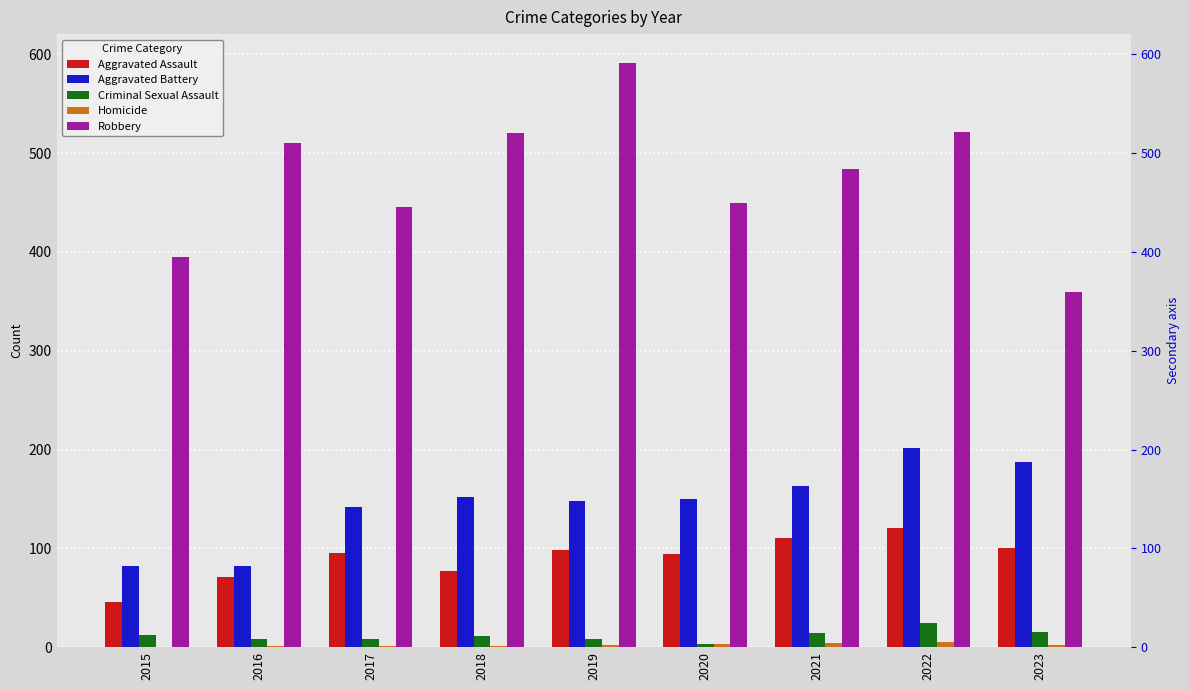

What is the difference between the maximum and minimum values in the Robbery series?

232